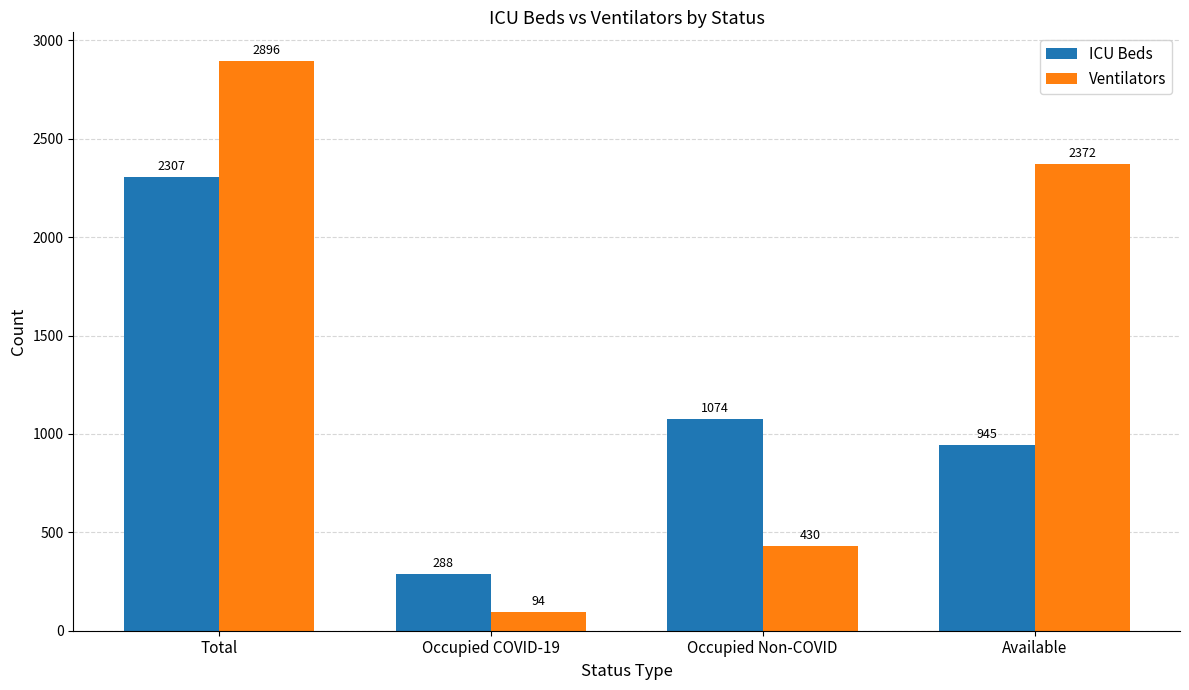

What is the difference between the ICU Beds values at Available and Total?

1362